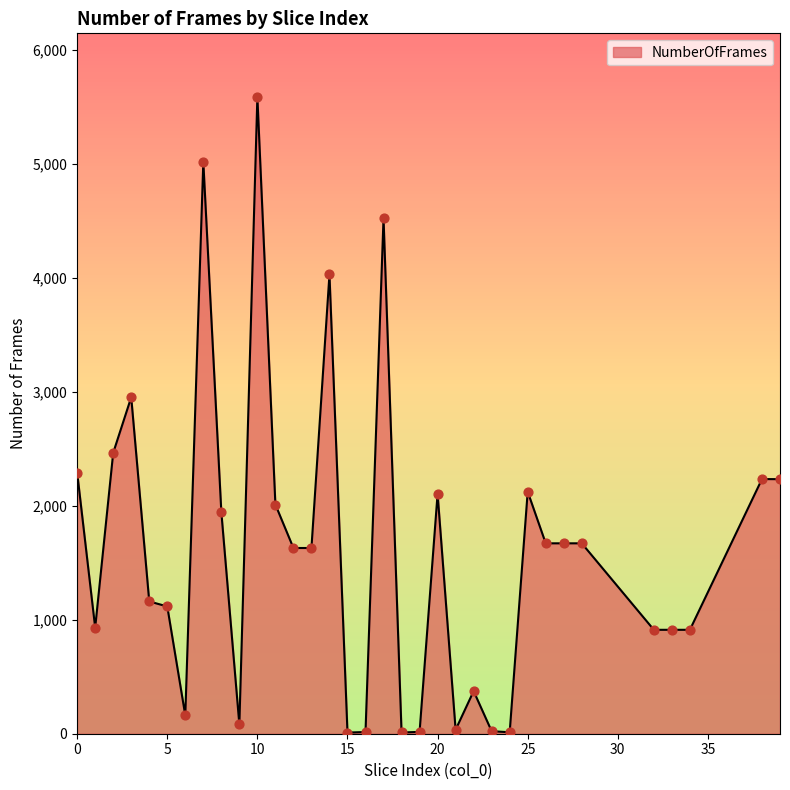

What is the difference between the maximum and minimum values?

5578